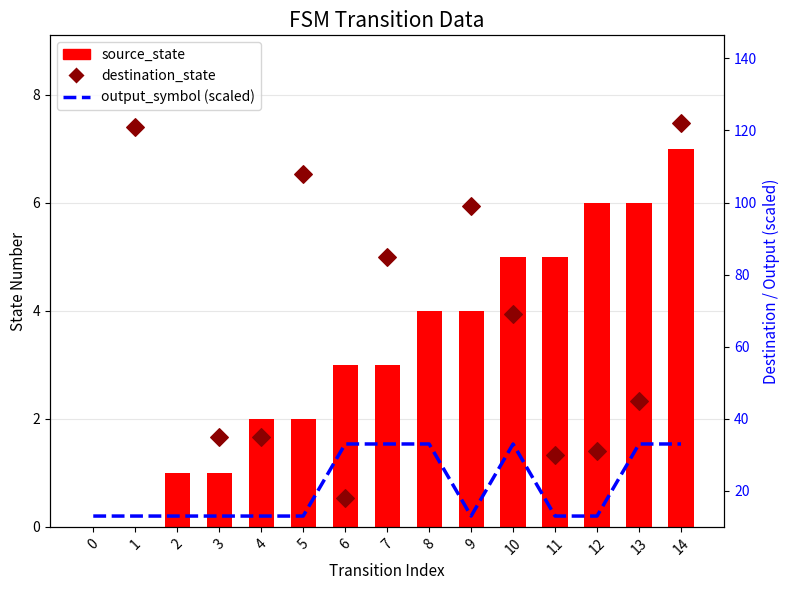

Which series contains the highest Y value?

destination_state